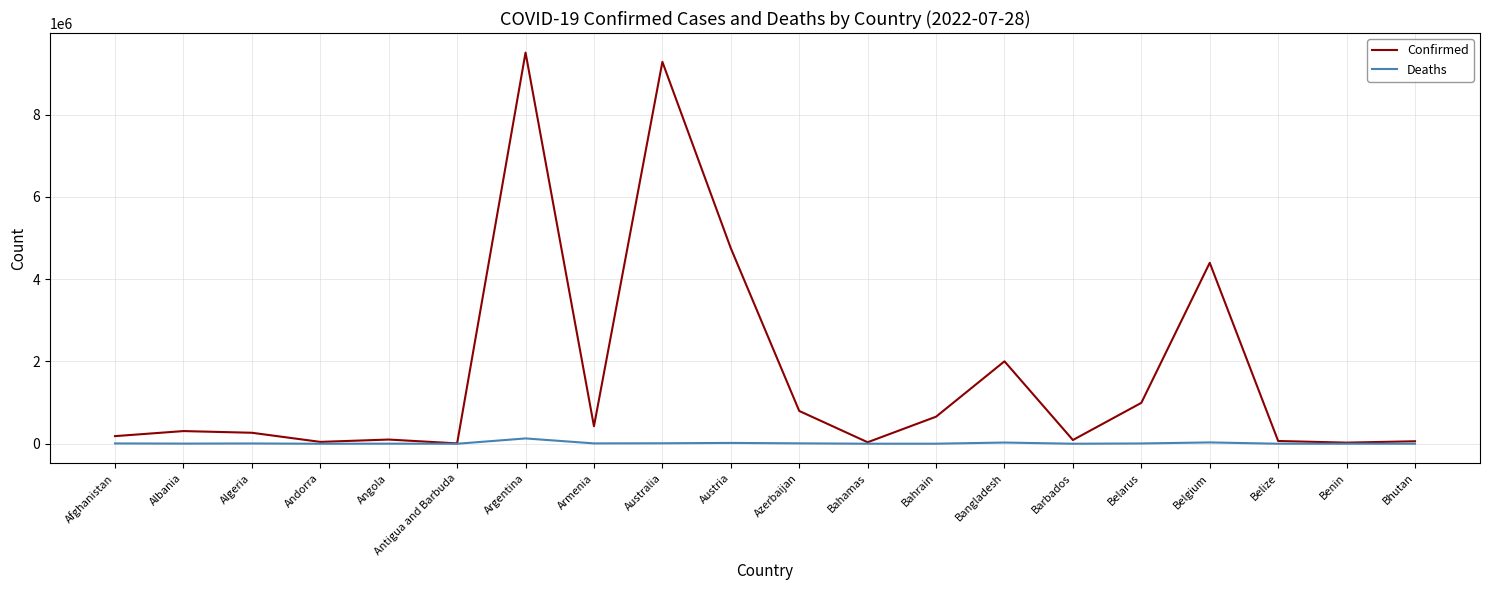

What is the sum of the Confirmed values at Azerbaijan and Bhutan?

857649